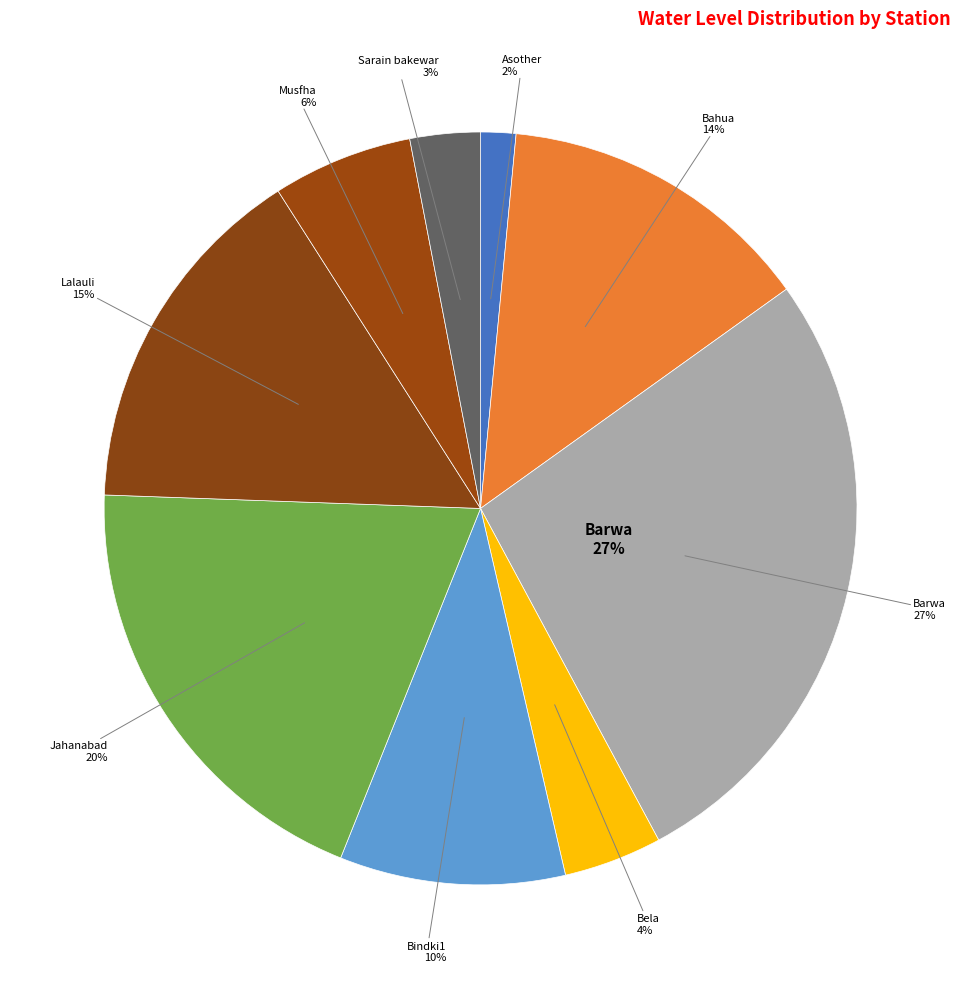

Is there a majority slice in this chart?

No